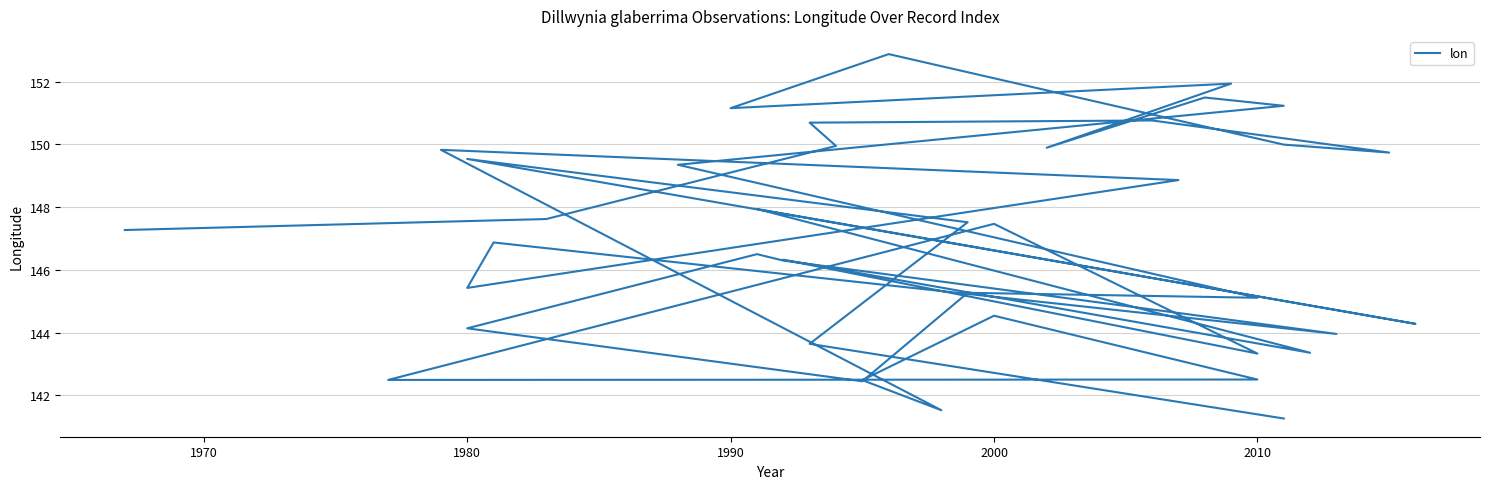

What is the value of the 6th point from the left?

149.7